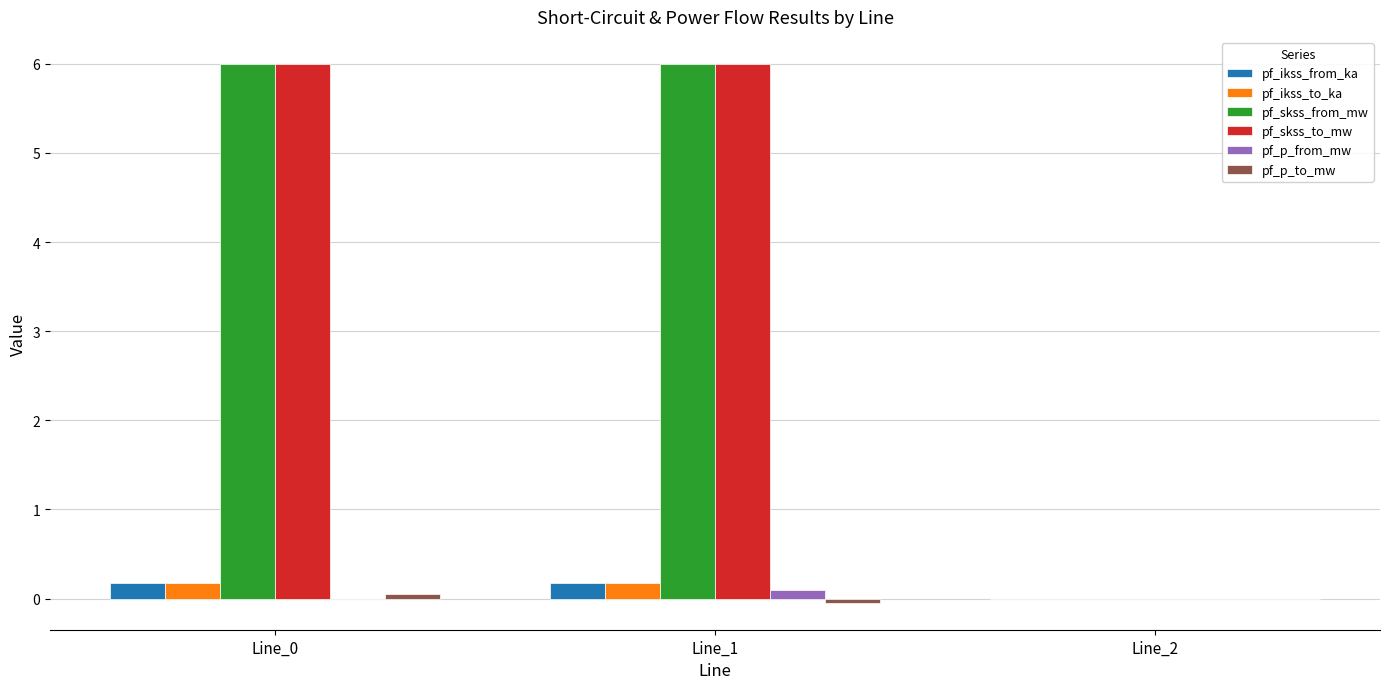

The pf_skss_from_mw series shows 6.0 at Line_1. True or false?

True